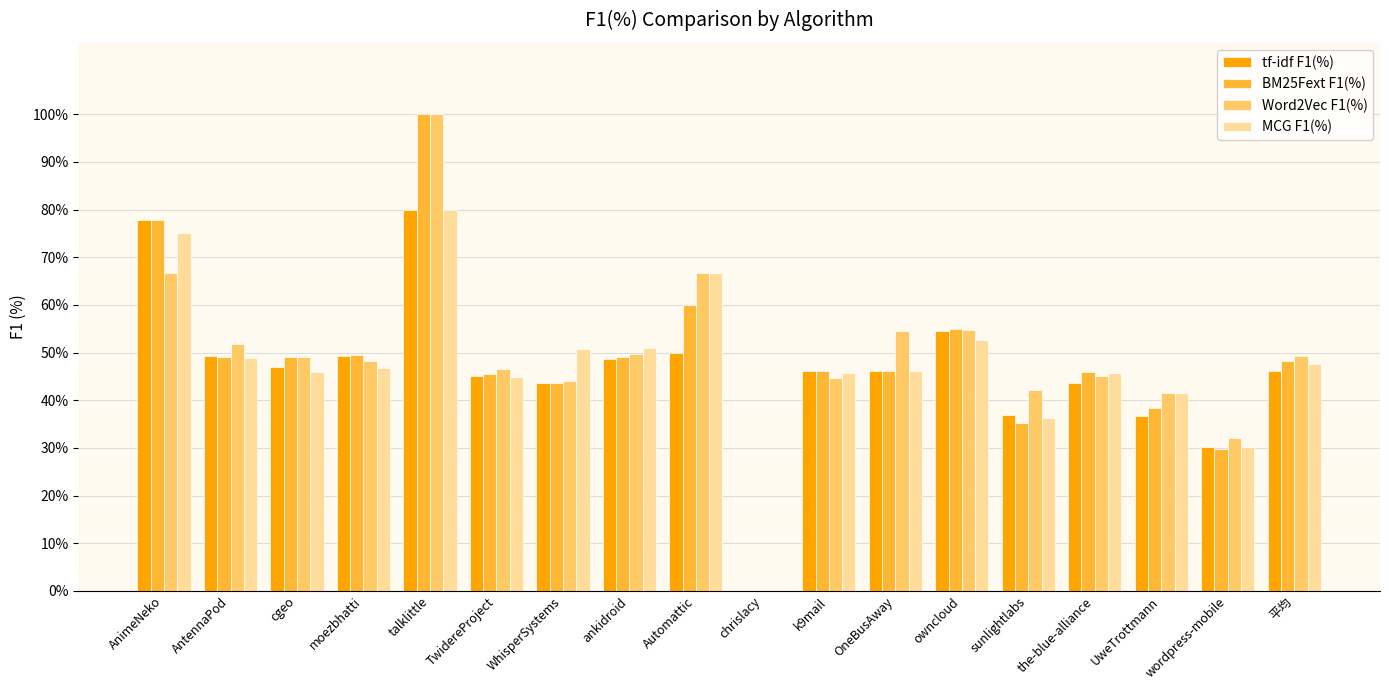

Which category has the highest value across all series?

talklittle